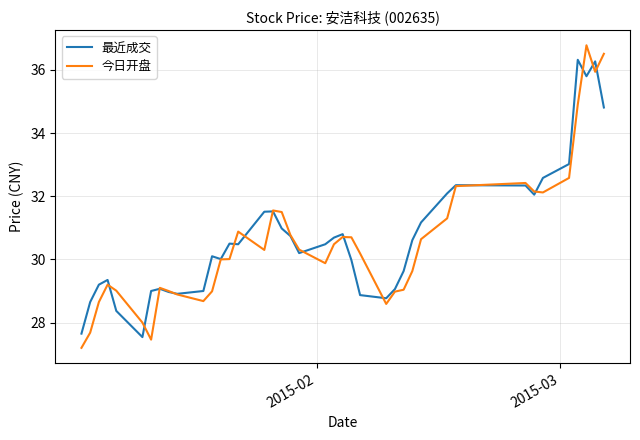

What is the smallest value displayed?

27.2